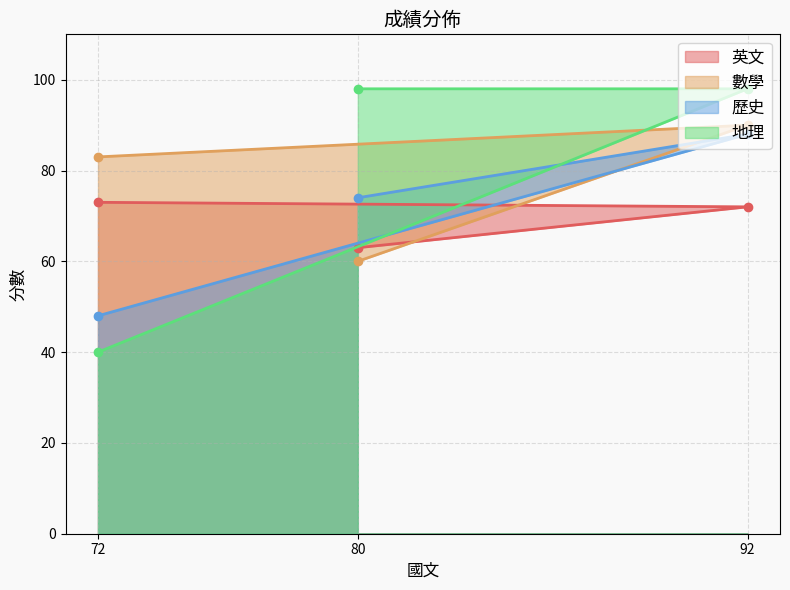

Which series has the largest total across all categories?

地理